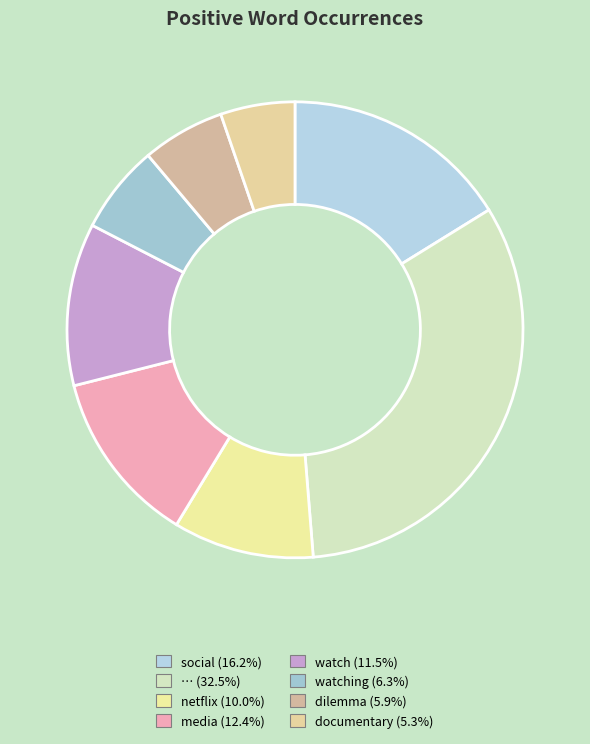

Count the number of slices in the pie.

8